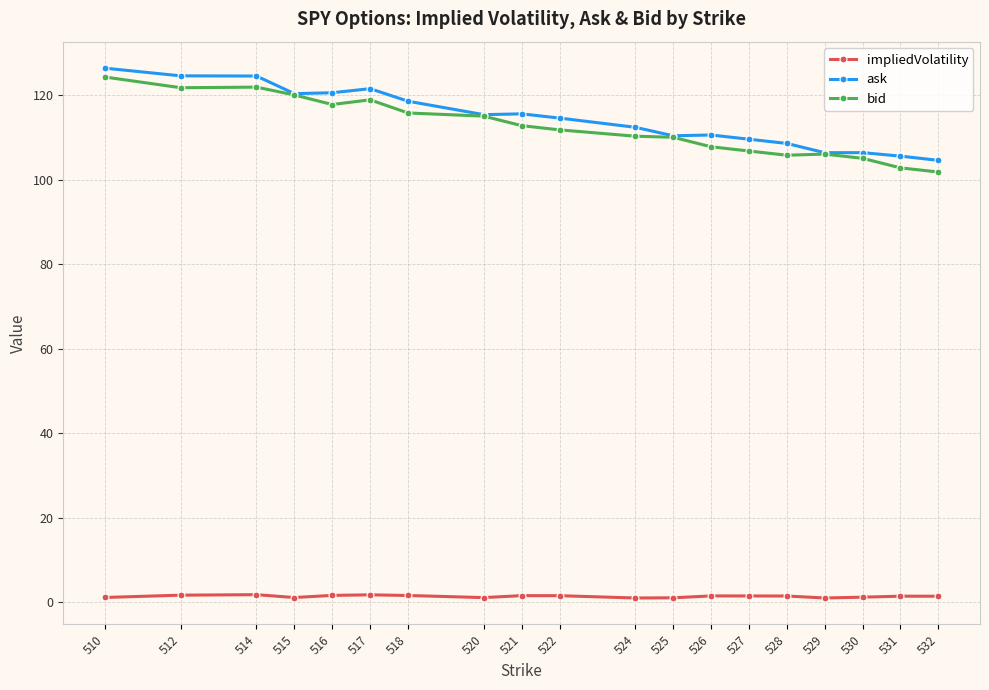

At 510, list the series in order from smallest to largest.

impliedVolatility, bid, ask